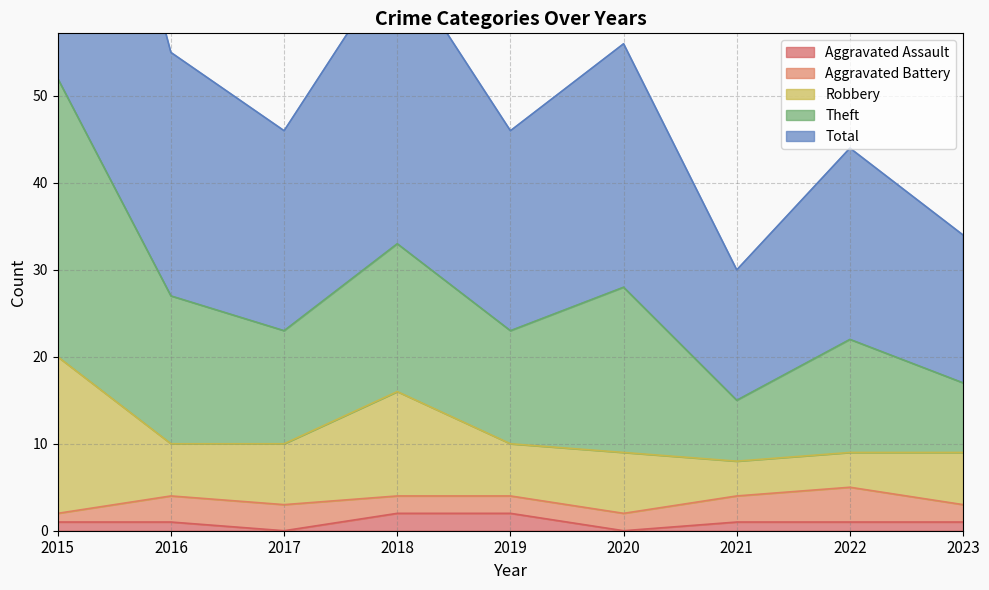

True or false: Aggravated Assault has a value of 1 at 2021.

True